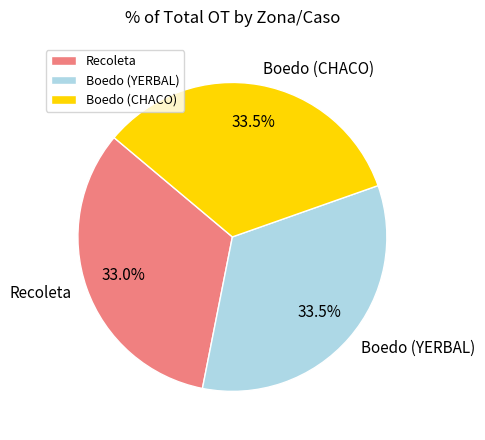

What percentage is NOT represented by Boedo (CHACO)?

66.5%